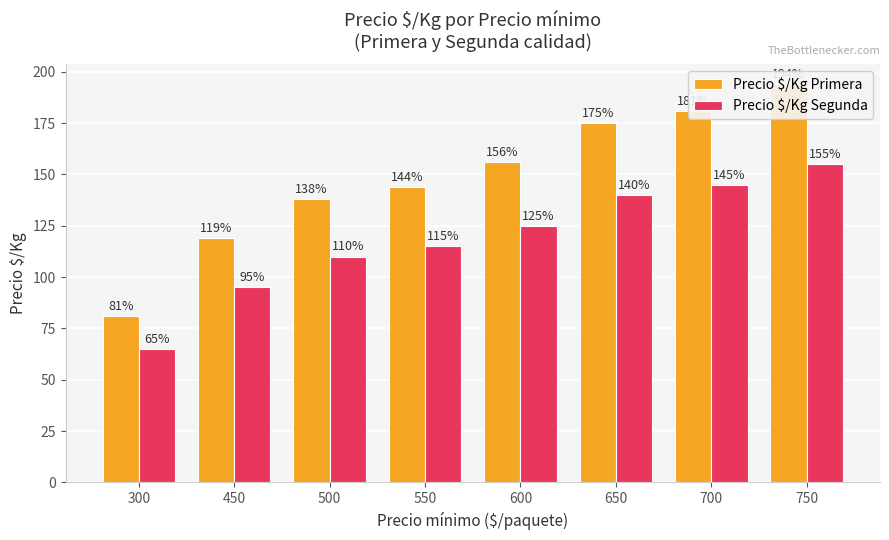

What is the maximum value for Precio $/Kg Segunda?

155